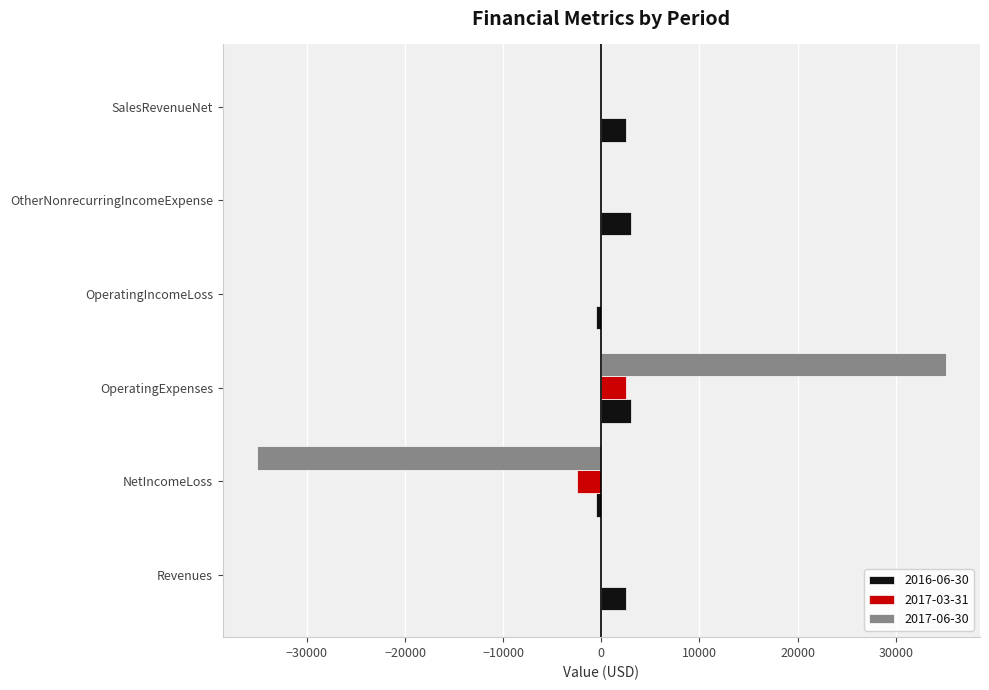

How many series are shown in this chart?

3